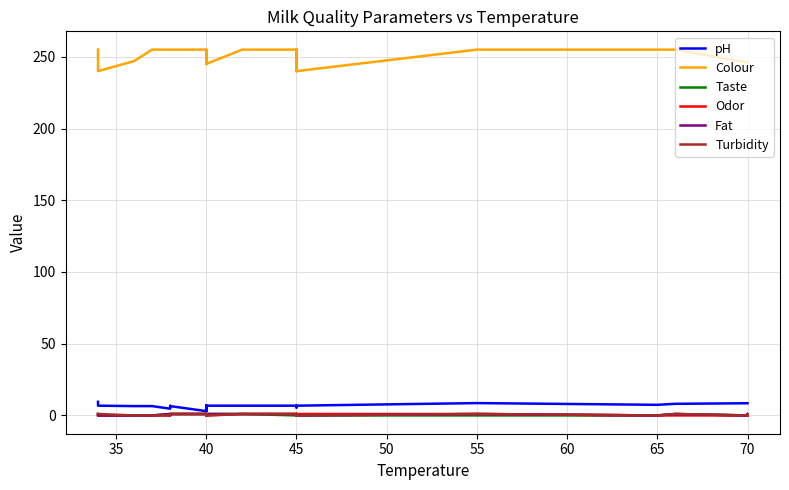

What are all the series names shown in the legend?

pH, Colour, Taste, Odor, Fat, Turbidity